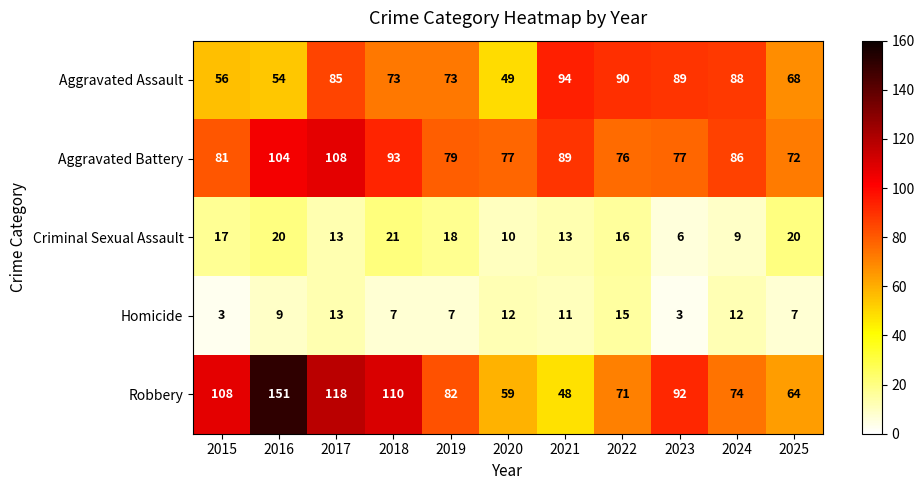

At how many categories does at least one series exceed 68?

11